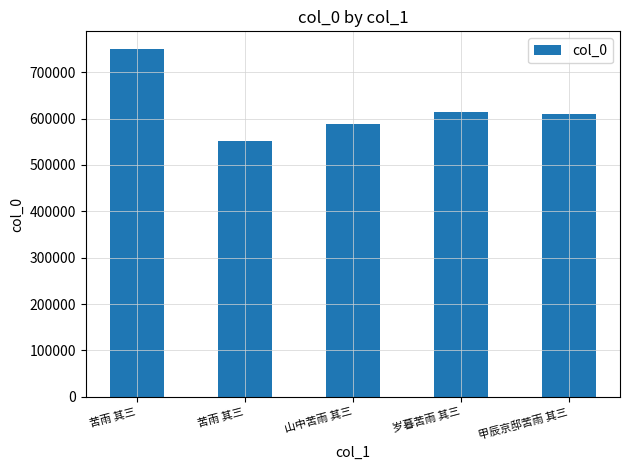

Are the bars horizontal?

No